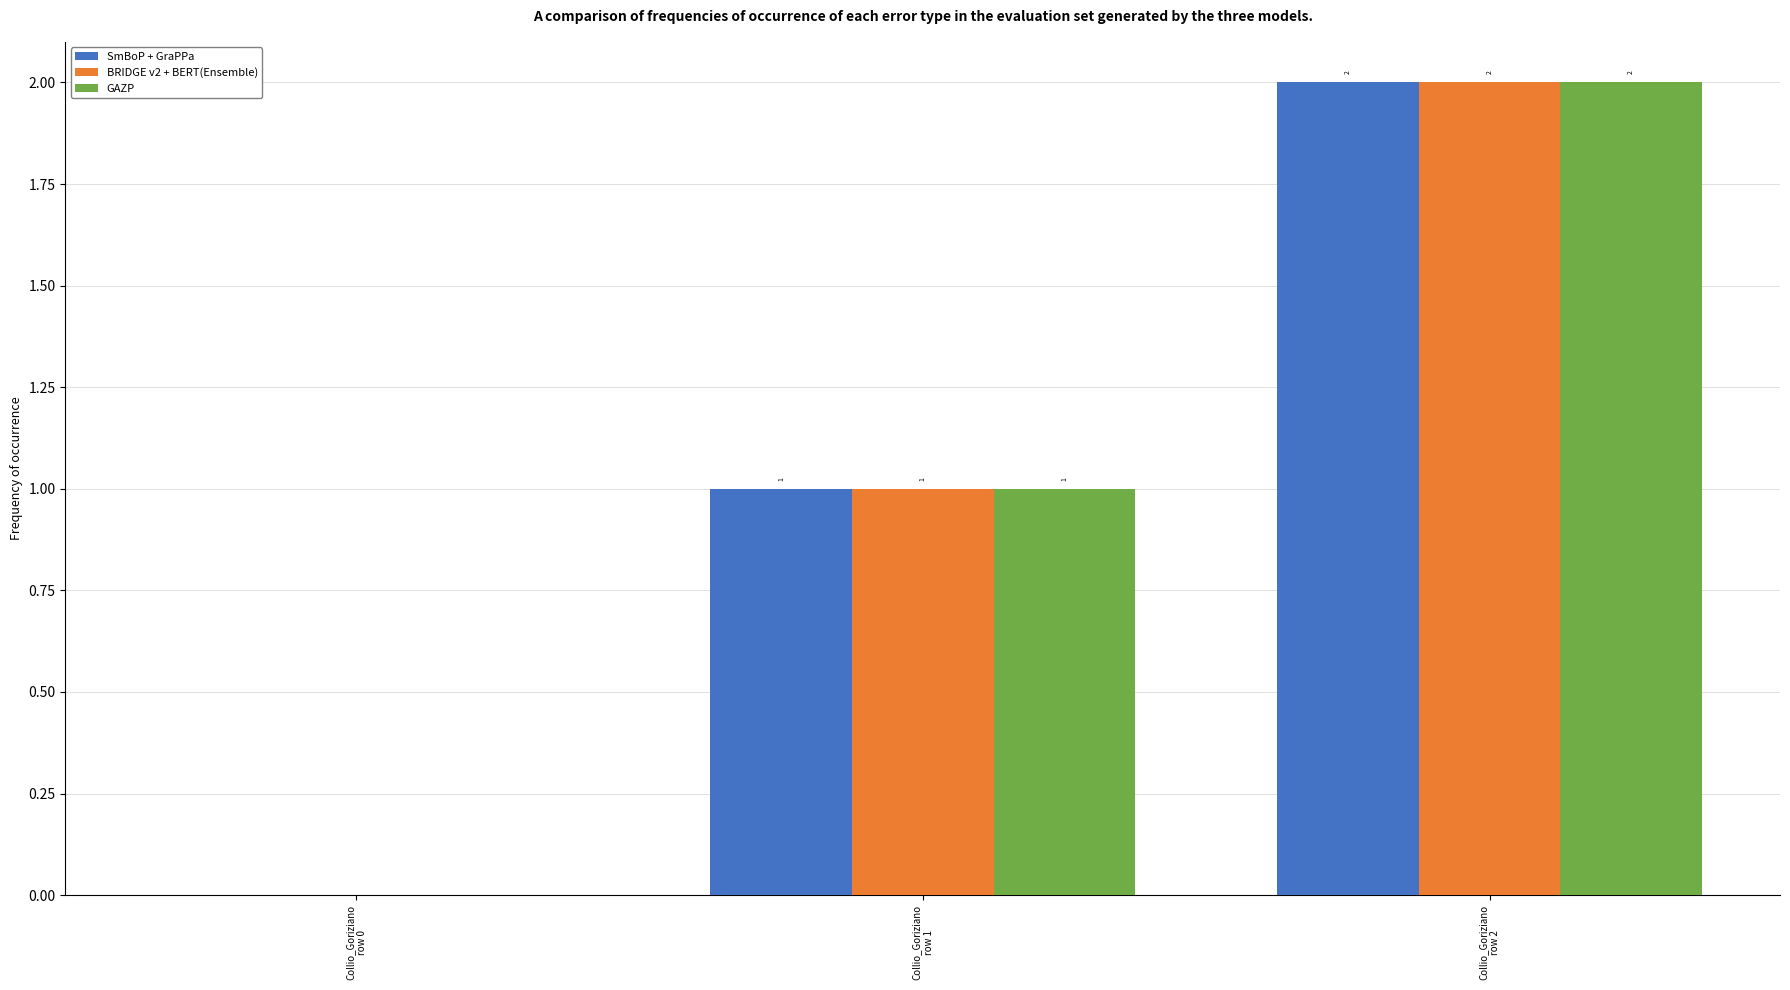

What is the sum of all SmBoP + GraPPa values?

3